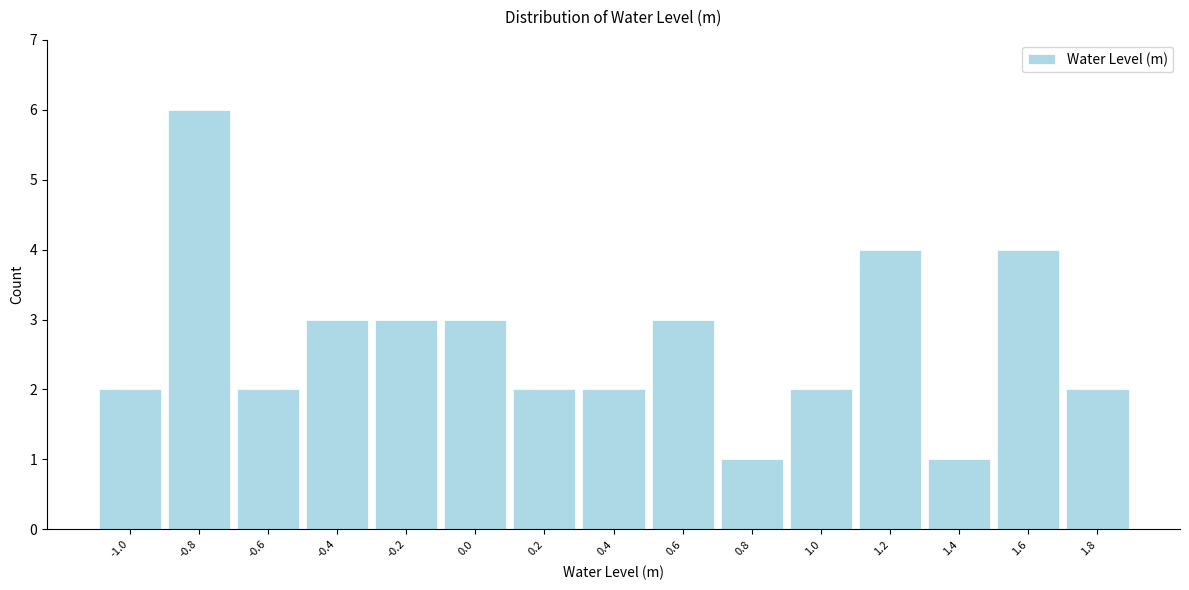

Reading left to right, extract all data points from this chart.

-1.0=2	-0.8=6	-0.6=2	-0.4=3	-0.2=3	0.0=3	0.2=2	0.4=2	0.6=3	0.8=1	1.0=2	1.2=4	1.4=1	1.6=4	1.8=2